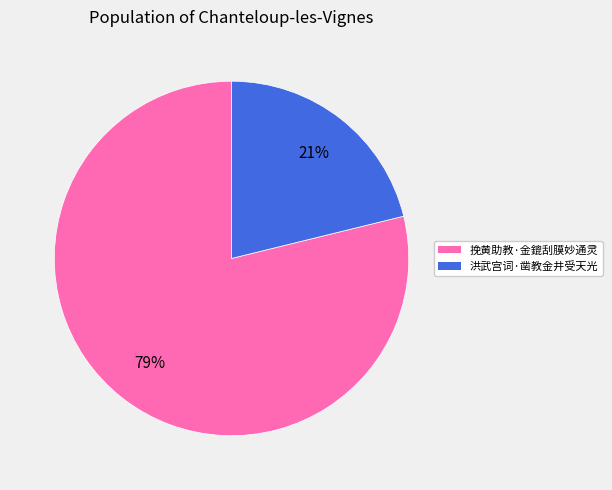

Do 洪武宫词·凿教金井受天光 and 挽黄助教·金鎞刮膜妙通灵 together represent more than half of the pie?

Yes